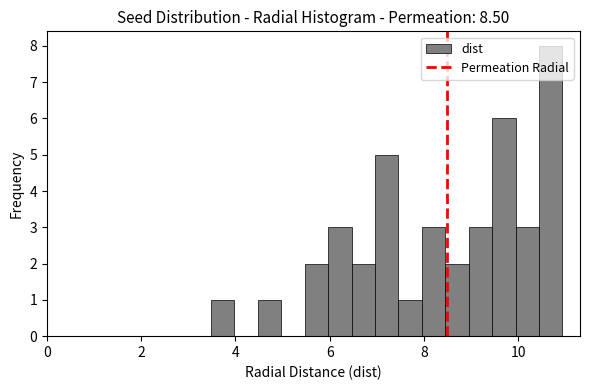

Around what value on the x-axis is the tallest bar? Give the approximate position of its centre, as read against the axis.

10.6